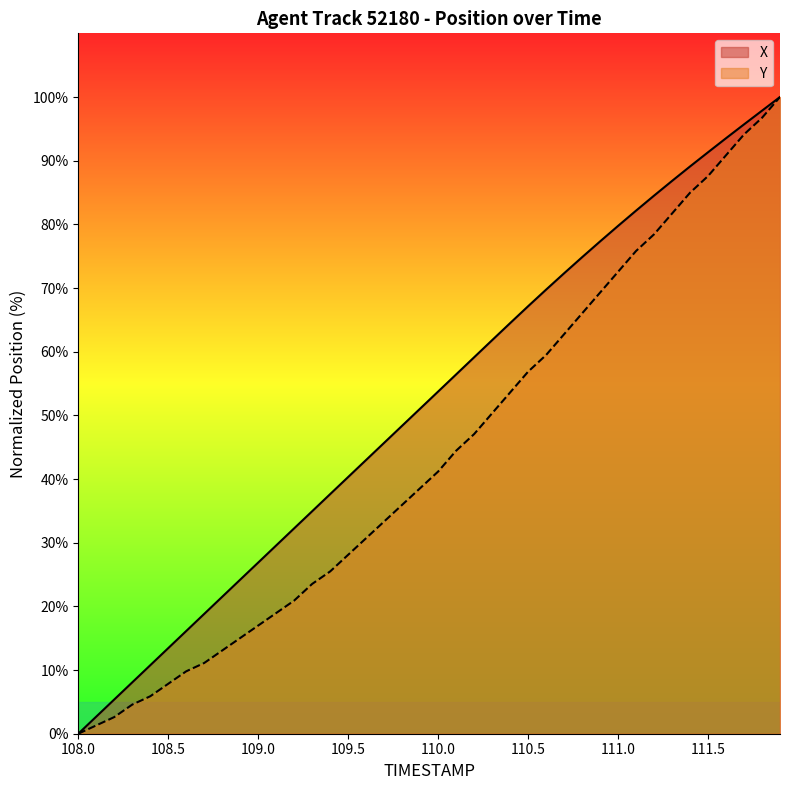

True or false: X has more than 0 interior local peaks.

False